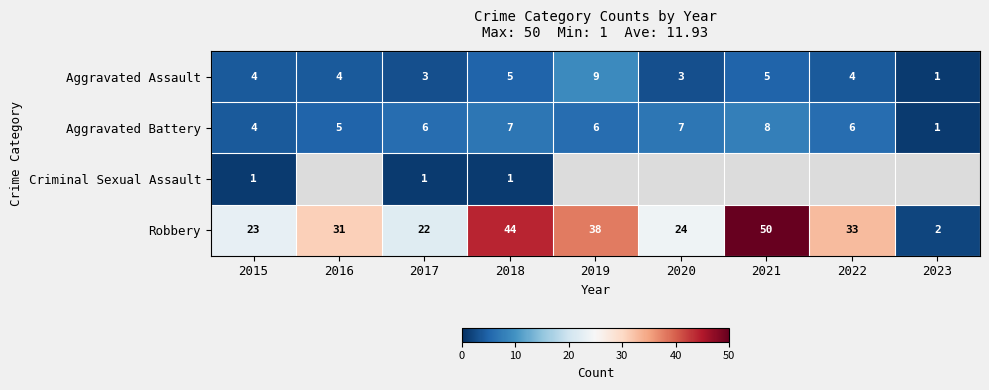

Is the value of Robbery at 2021 greater than the value of Aggravated Assault at 2016?

Yes